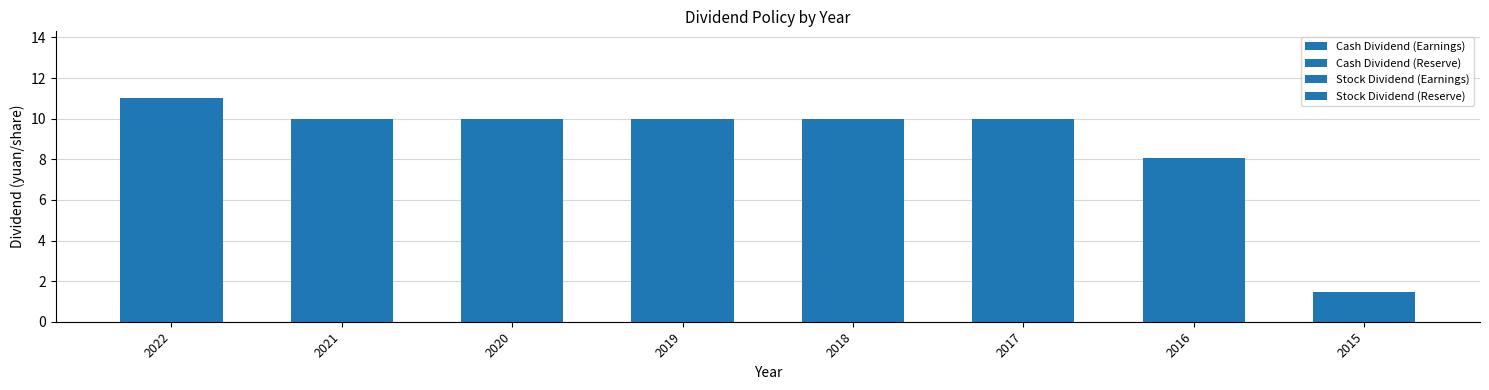

Are the bars grouped side by side (vs. stacked)?

No